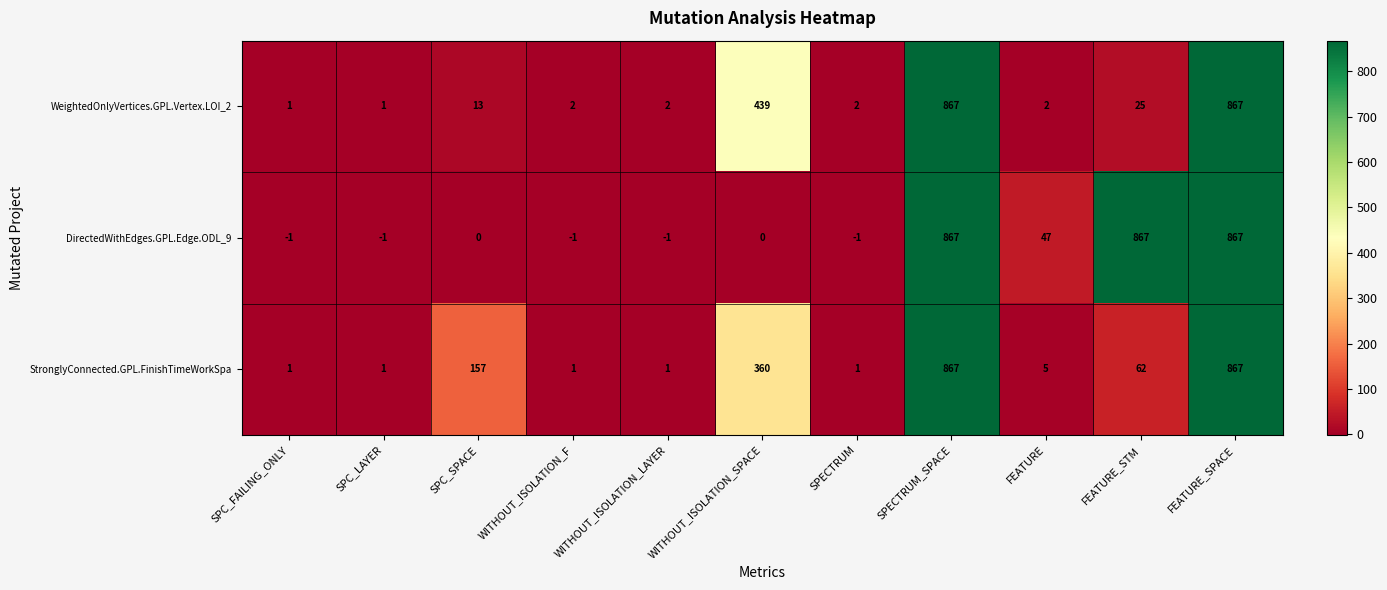

True or false: DirectedWithEdges.GPL.Edge.ODL_9 has a value of -1 at WITHOUT_ISOLATION_LAYER.

True